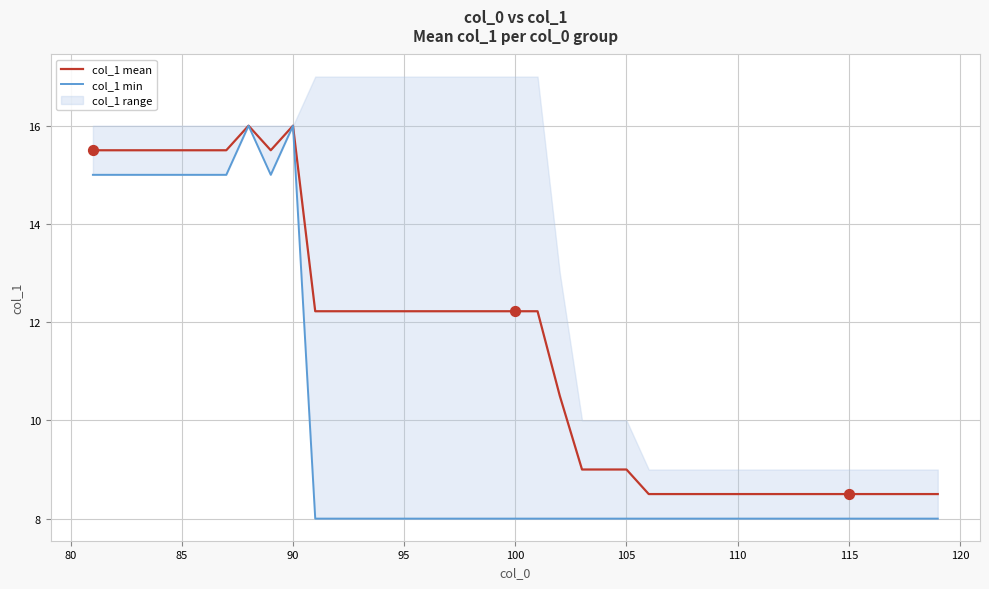

What is the minimum value for col_1 mean?

8.5